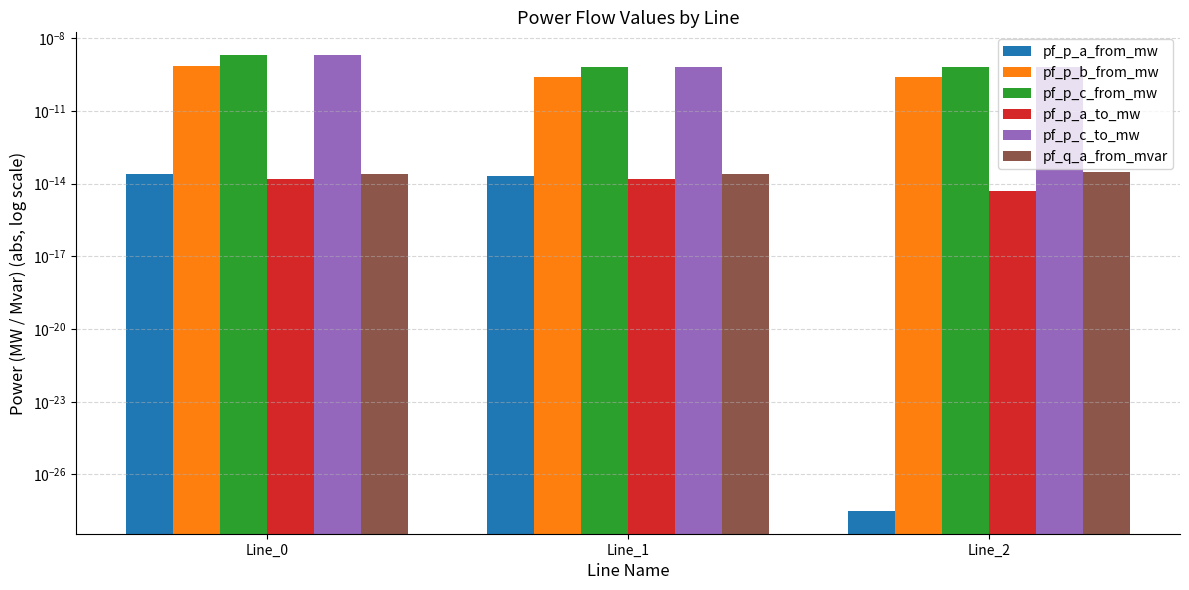

At Line_2, list the series in order from largest to smallest.

pf_p_c_to_mw, pf_p_c_from_mw, pf_p_b_from_mw, pf_q_a_from_mvar, pf_p_a_to_mw, pf_p_a_from_mw